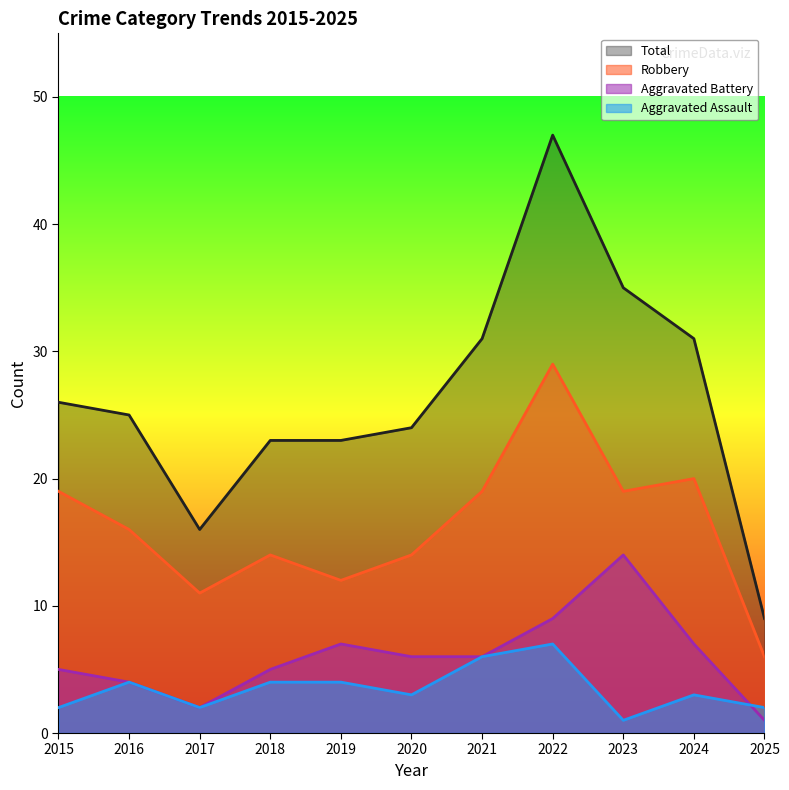

List the labels in order of Aggravated Assault value, smallest first.

2023, 2015, 2017, 2025, 2020, 2024, 2016, 2018, 2019, 2021, 2022